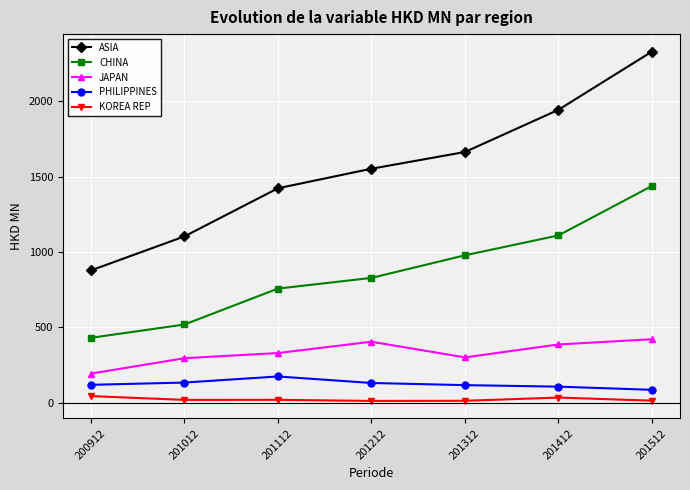

What is the average value of the KOREA REP series?

21.6